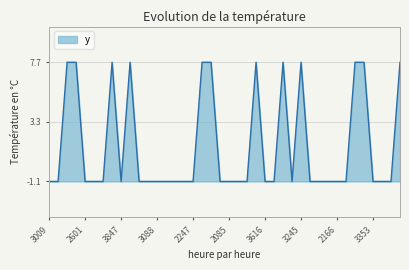

True or false: the data has more than 1 interior local peaks.

True